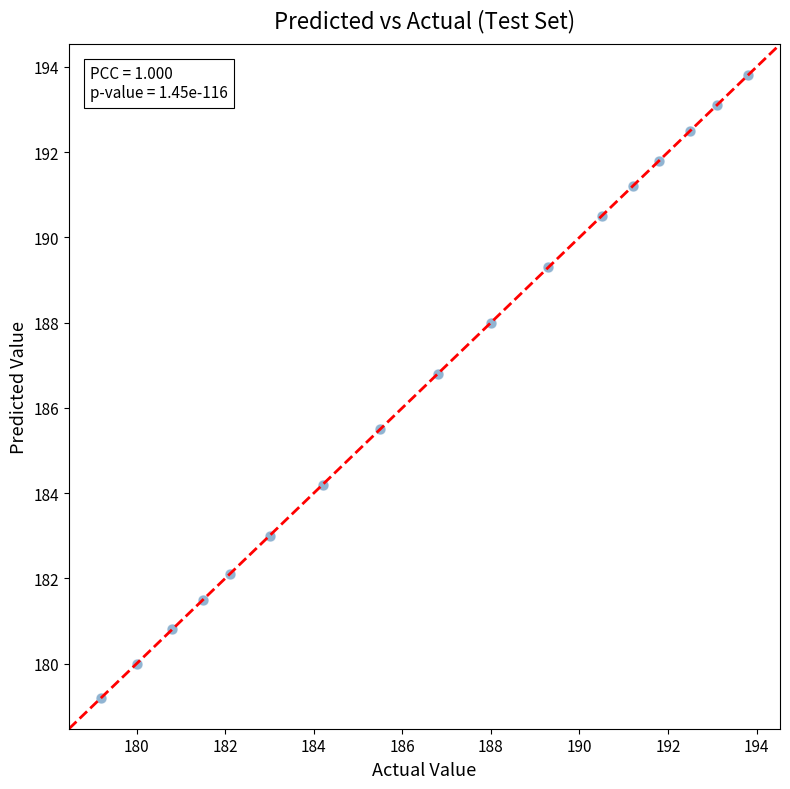

What is the range of Y values (max minus min)?

14.6